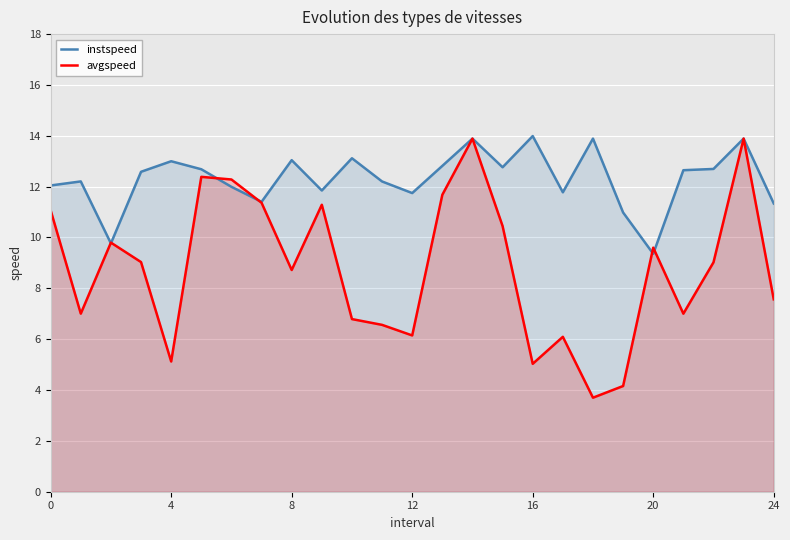

Is the value of instspeed at 8 greater than the value of avgspeed at 4?

Yes